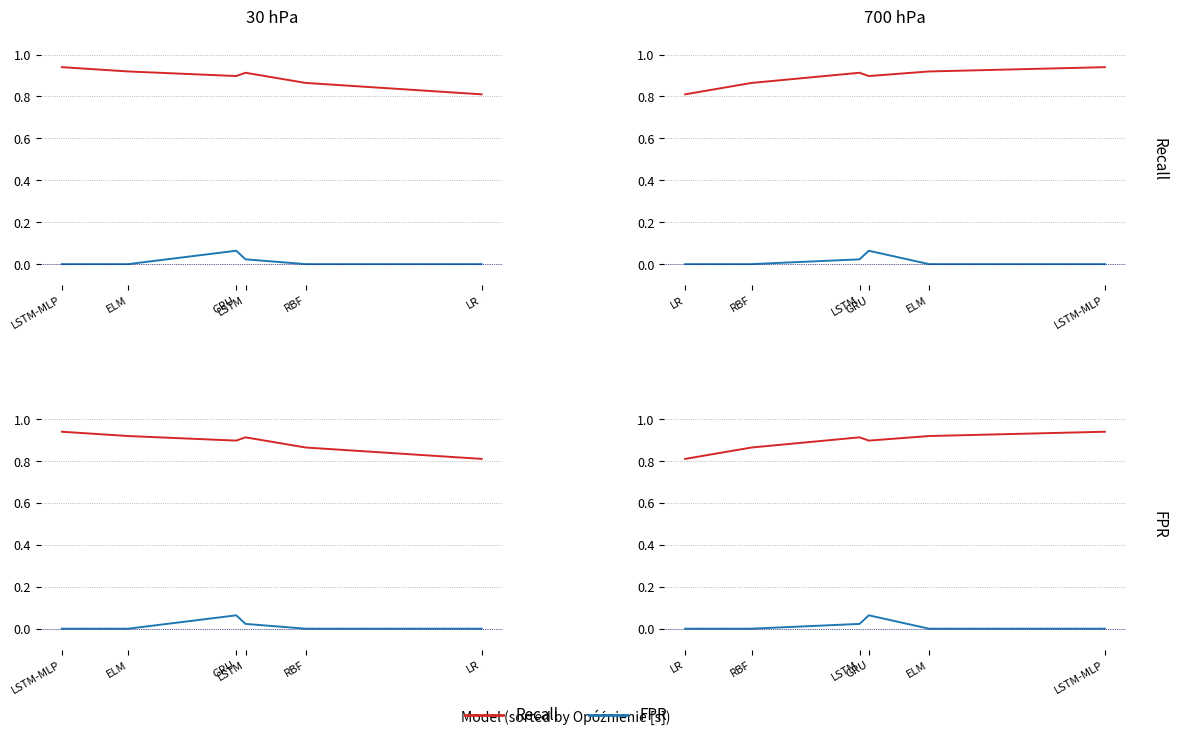

What is the maximum value shown in the chart?

0.9